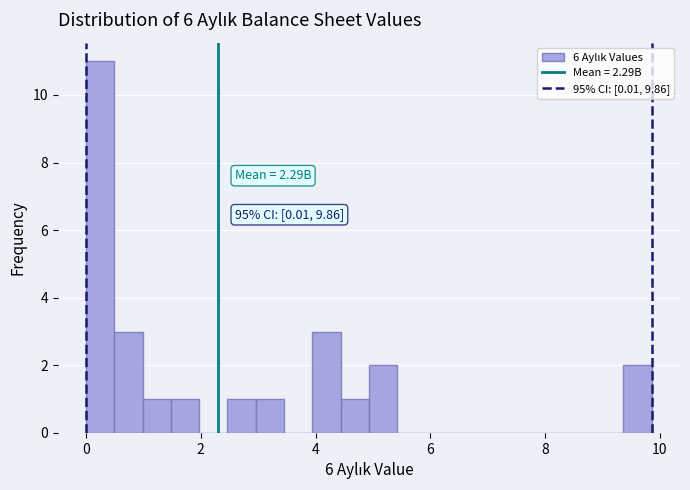

Around what value on the x-axis is the tallest bar? Give the approximate position of its centre, as read against the axis.

0.2